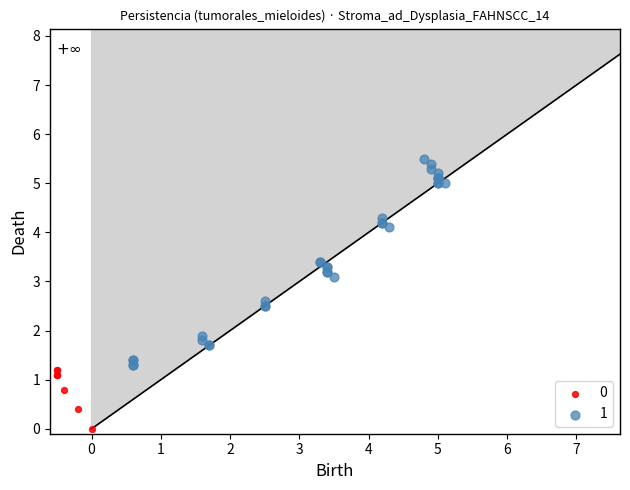

What are all the series names shown in the legend?

0, 1